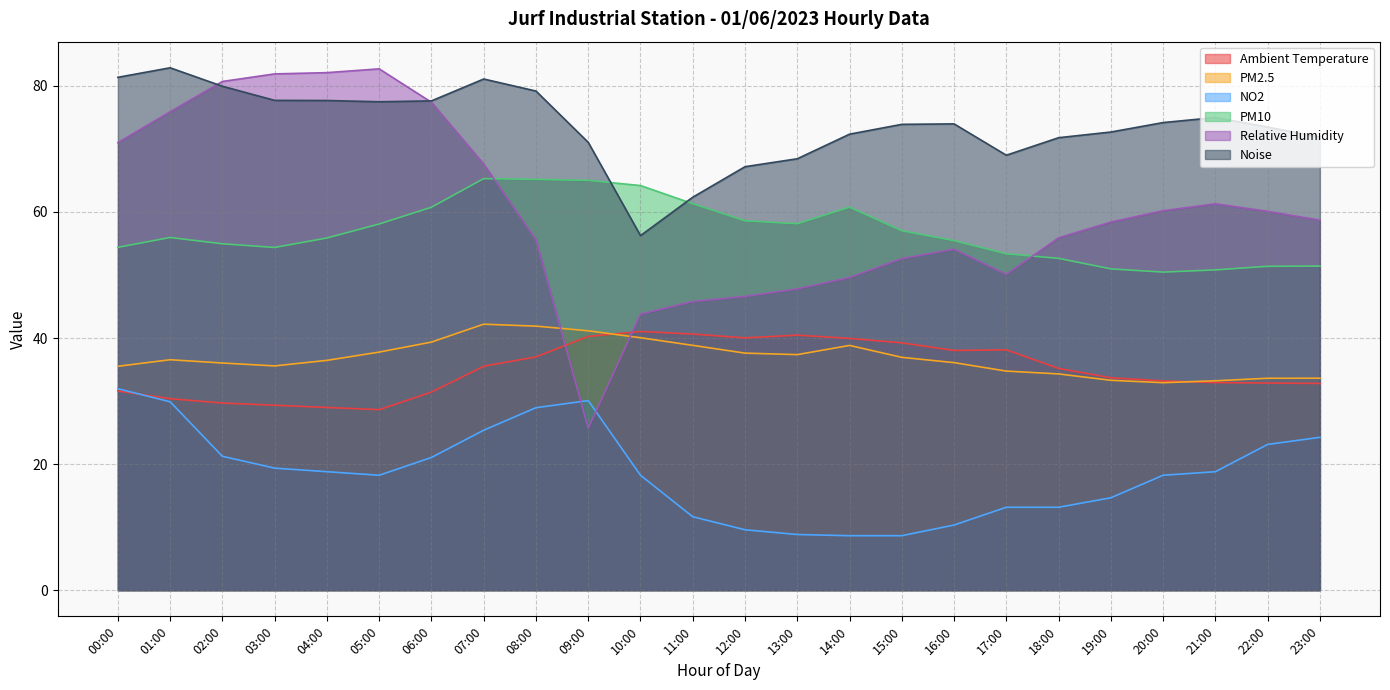

How many categories are shown in the chart?

24